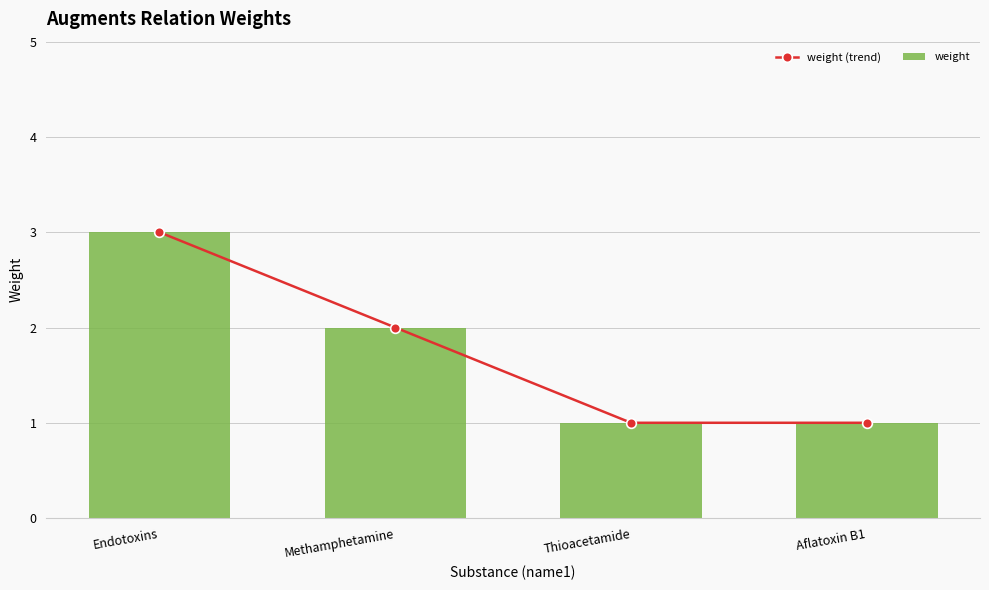

What is the difference between the maximum and minimum values in the weight (trend) series?

2